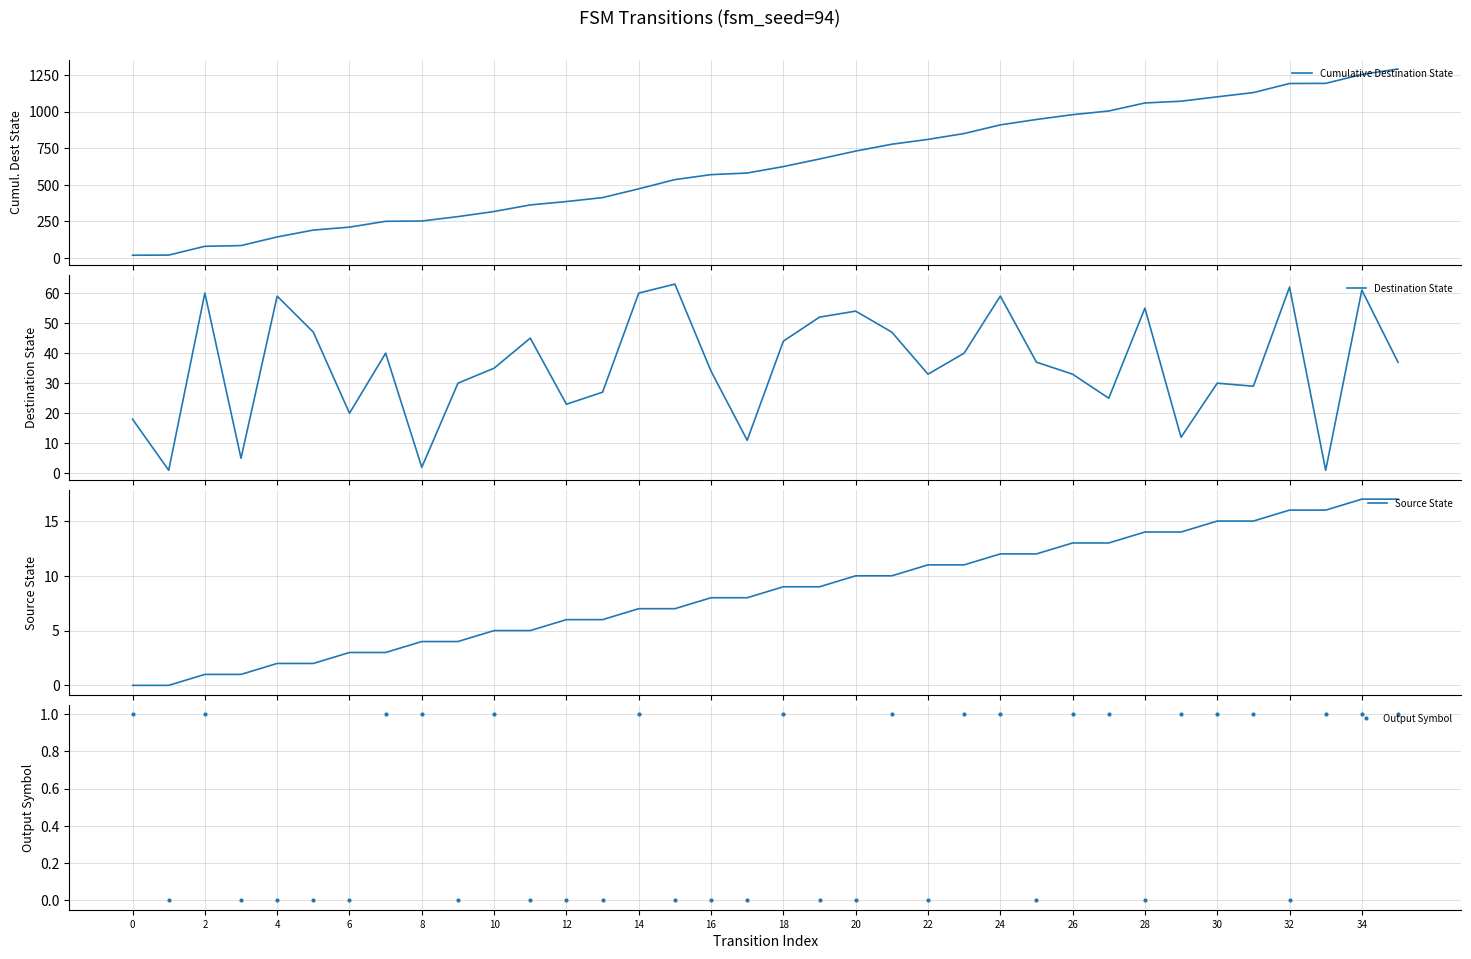

Which series has the widest spread of values?

Cumulative Destination State